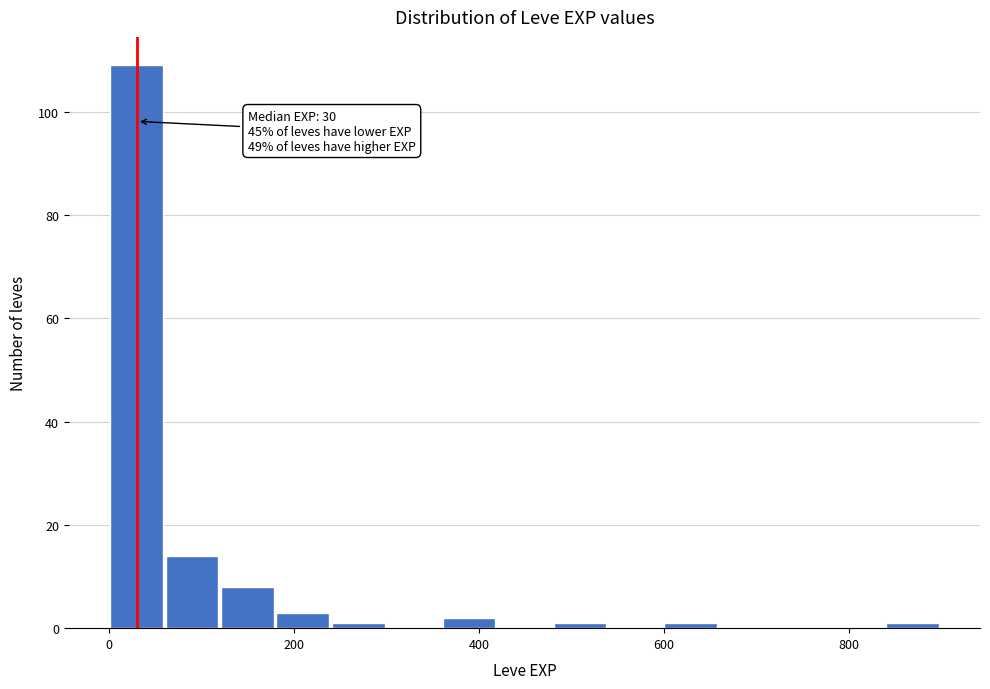

Read against the x-axis, roughly where is the centre of the tallest bar?

20